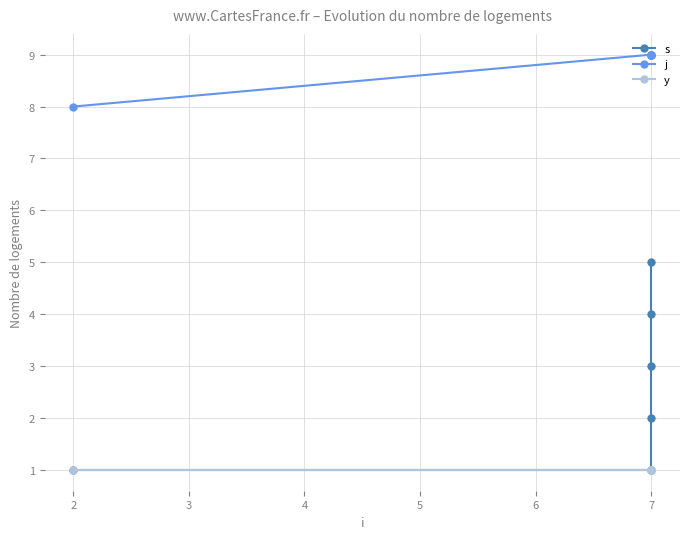

Between 2 and 7, which is larger?

7